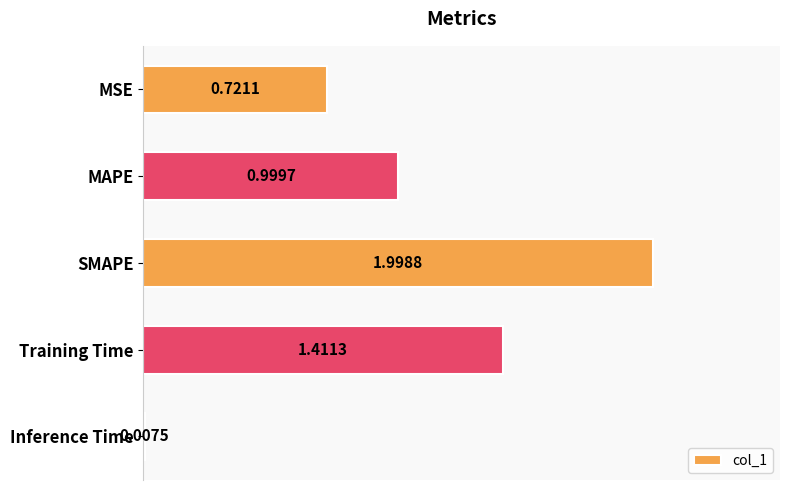

Which category has the highest value across all series?

SMAPE